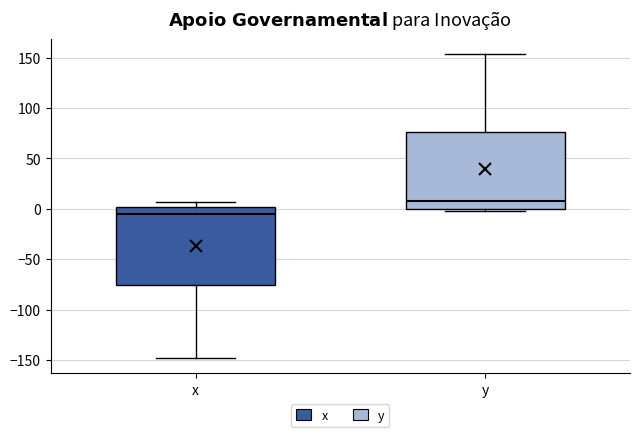

Where is the upper edge of the box for x on the y-axis? The values are not printed on the chart, so give them approximately, as read against the axis.

0